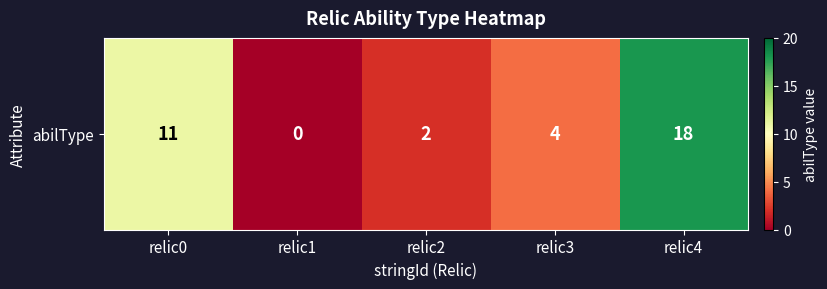

Rank the categories by value from lowest to highest.

relic1, relic2, relic3, relic0, relic4